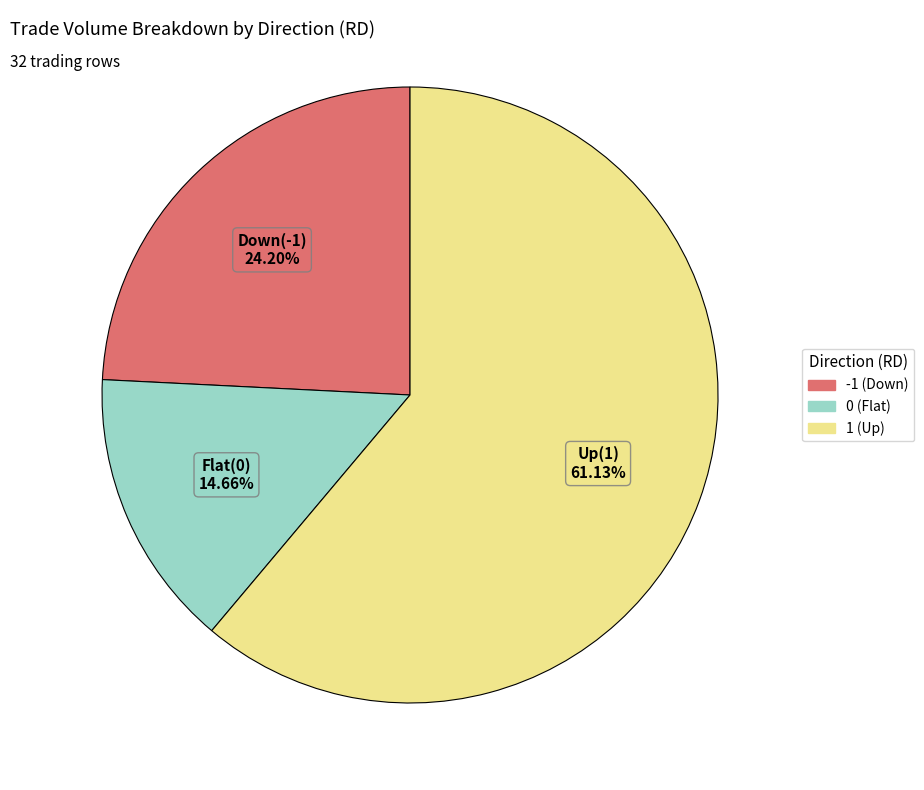

Which category accounts for the majority?

1 (Up)